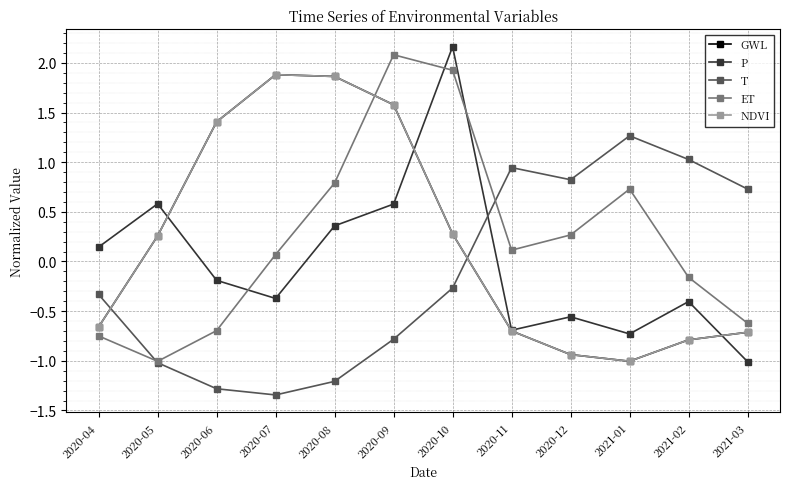

Reading left to right, list all the values displayed in this chart.

GWL: 2020-04=-0.7	2020-05=0.3	2020-06=1.4	2020-07=1.9	2020-08=1.9	2020-09=1.6	2020-10=0.3	2020-11=-0.7	2020-12=-0.9	2021-01=-1.0	2021-02=-0.8	2021-03=-0.7
P: 2020-04=0.1	2020-05=0.6	2020-06=-0.2	2020-07=-0.4	2020-08=0.4	2020-09=0.6	2020-10=2.2	2020-11=-0.7	2020-12=-0.6	2021-01=-0.7	2021-02=-0.4	2021-03=-1.0
T: 2020-04=-0.3	2020-05=-1.0	2020-06=-1.3	2020-07=-1.3	2020-08=-1.2	2020-09=-0.8	2020-10=-0.3	2020-11=0.9	2020-12=0.8	2021-01=1.3	2021-02=1.0	2021-03=0.7
ET: 2020-04=-0.7	2020-05=-1.0	2020-06=-0.7	2020-07=0.1	2020-08=0.8	2020-09=2.1	2020-10=1.9	2020-11=0.1	2020-12=0.3	2021-01=0.7	2021-02=-0.2	2021-03=-0.6
NDVI: 2020-04=-0.7	2020-05=0.3	2020-06=1.4	2020-07=1.9	2020-08=1.9	2020-09=1.6	2020-10=0.3	2020-11=-0.7	2020-12=-0.9	2021-01=-1.0	2021-02=-0.8	2021-03=-0.7